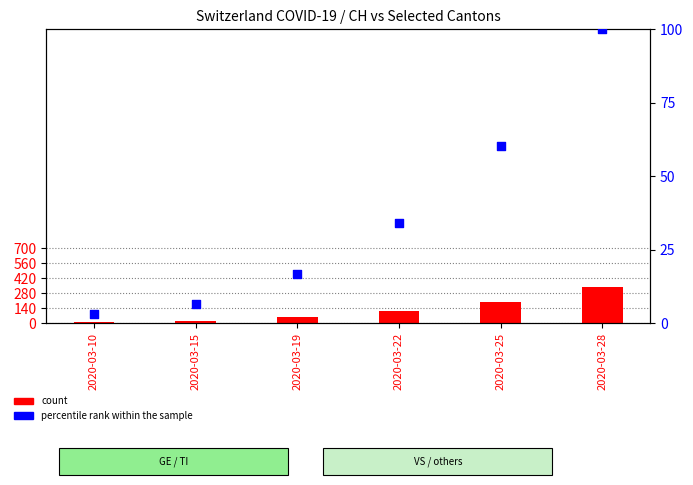

Is the value of percentile rank within the sample at 2020-03-22 greater than the value of count at 2020-03-22?

No